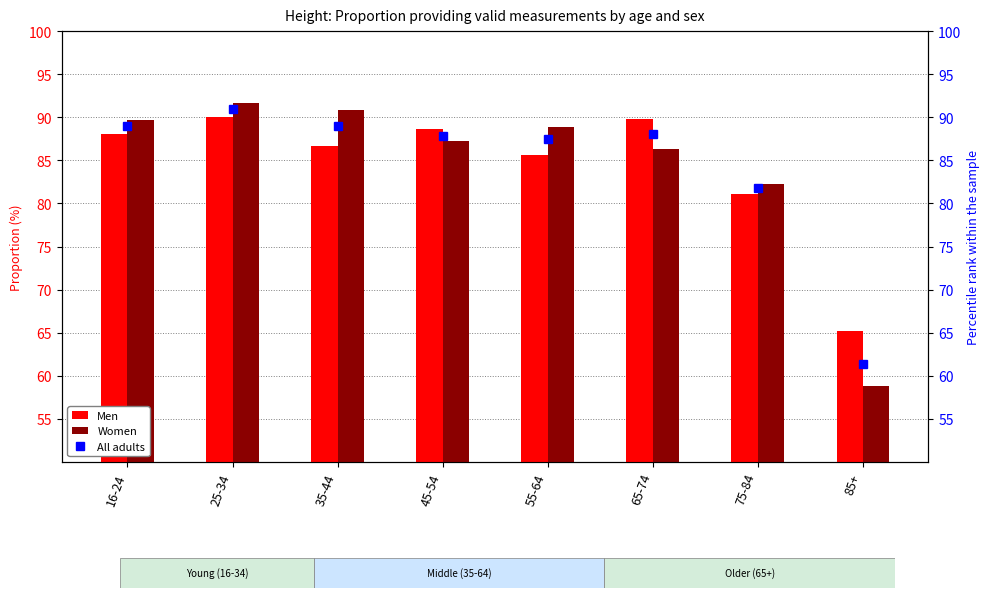

Is the value of All adults at 16-24 greater than the value of Men at 85+?

Yes